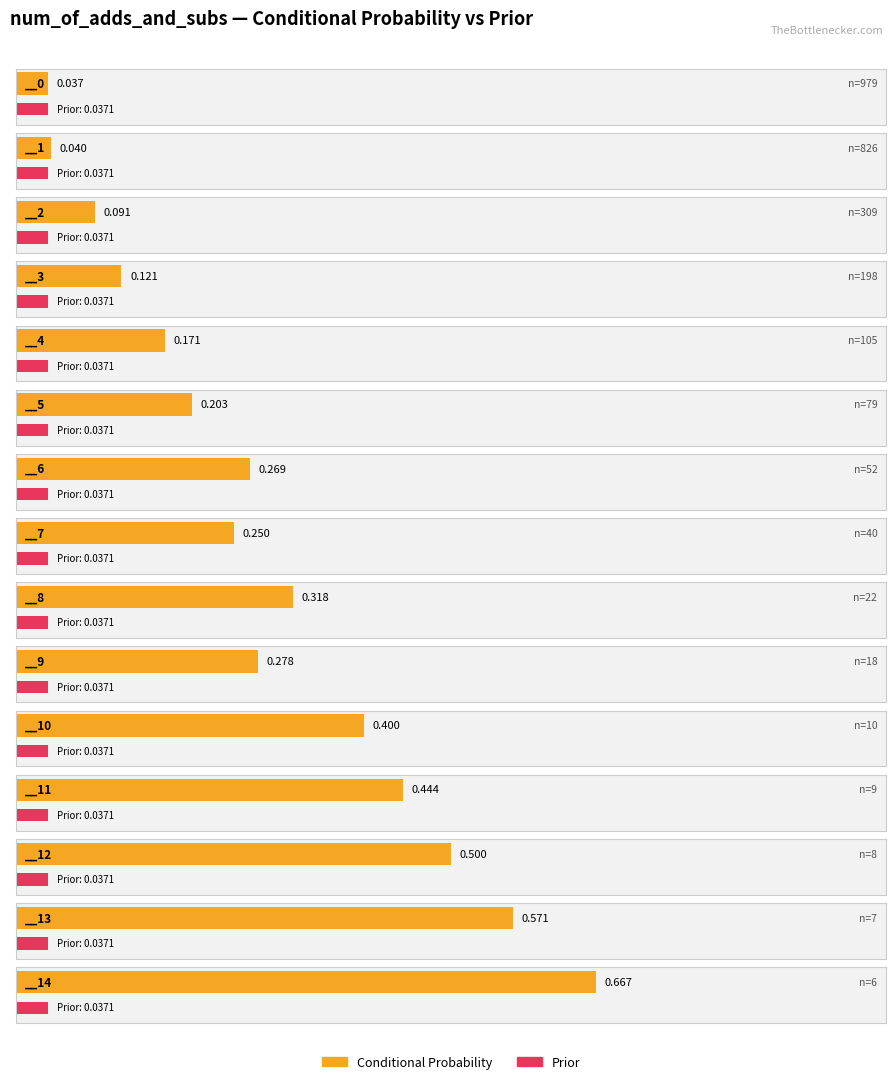

What is the sum of all Conditional Probability values?

4.4